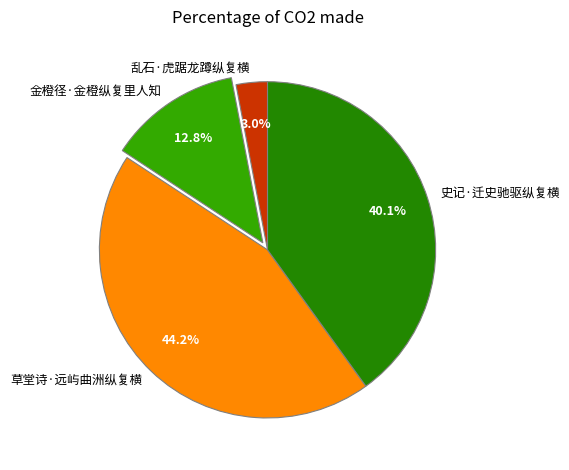

Rank the categories by value from highest to lowest.

草堂诗·远屿曲洲纵复横, 史记·迁史驰驱纵复横, 金橙径·金橙纵复里人知, 乱石·虎踞龙蹲纵复横